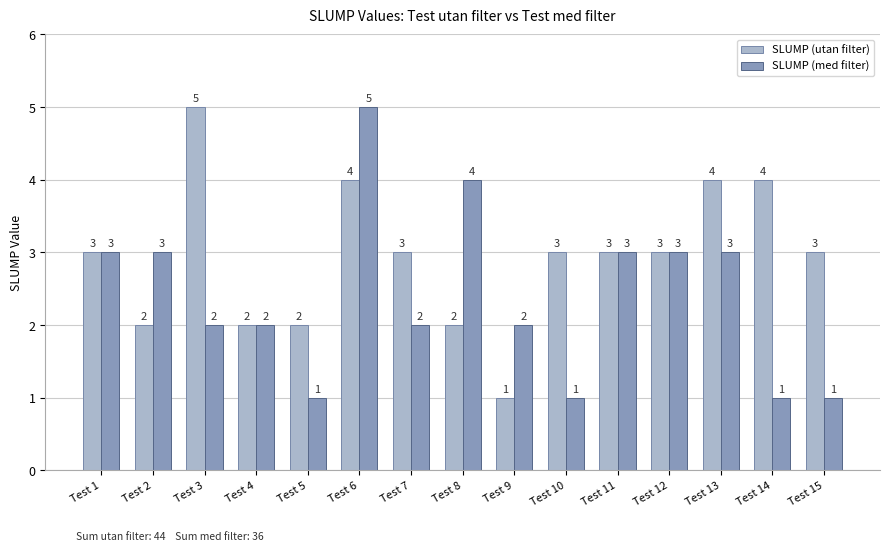

True or false: SLUMP (med filter) has a value of 2 at Test 4.

True